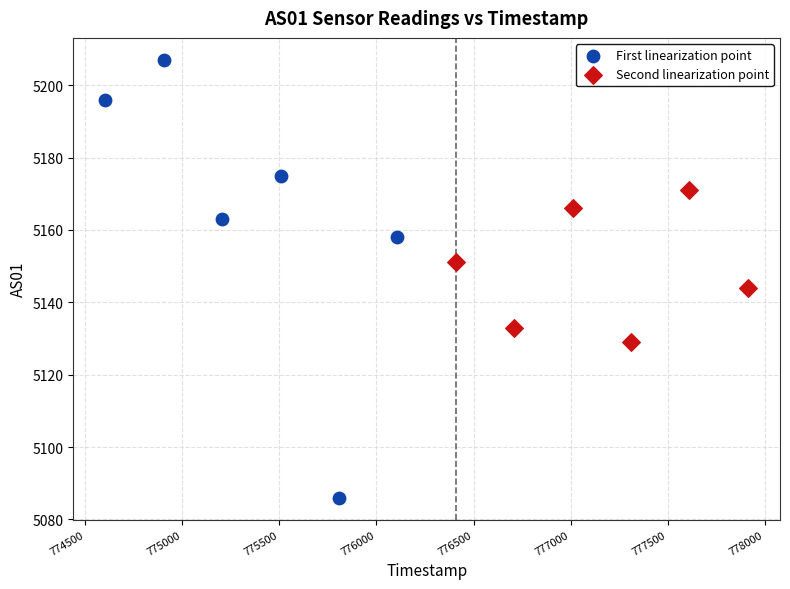

Which series reaches the maximum Y coordinate?

First linearization point